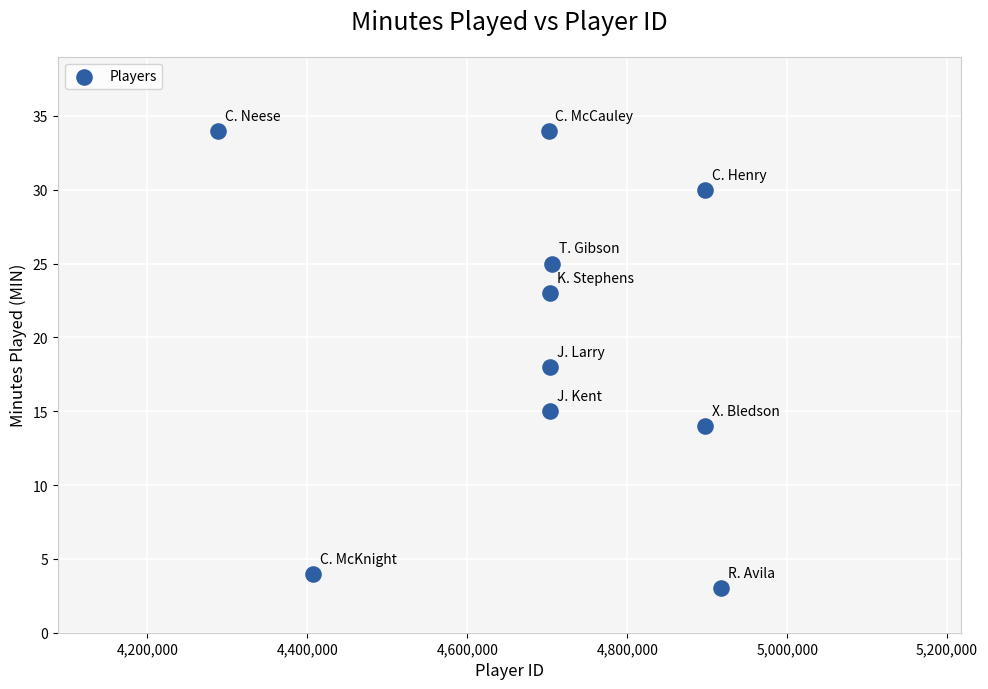

What is the range of X values (max minus min)?

629029